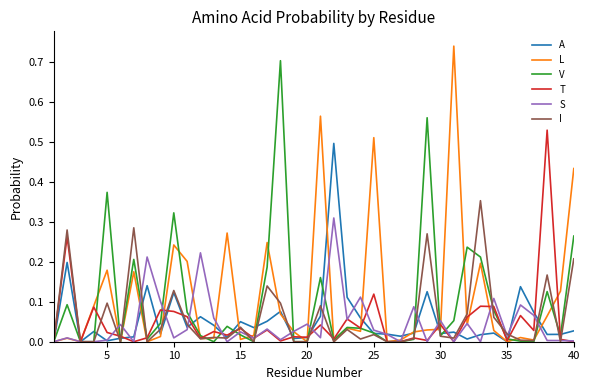

Rank the series by their maximum value, from lowest to highest.

S, I, A, T, V, L